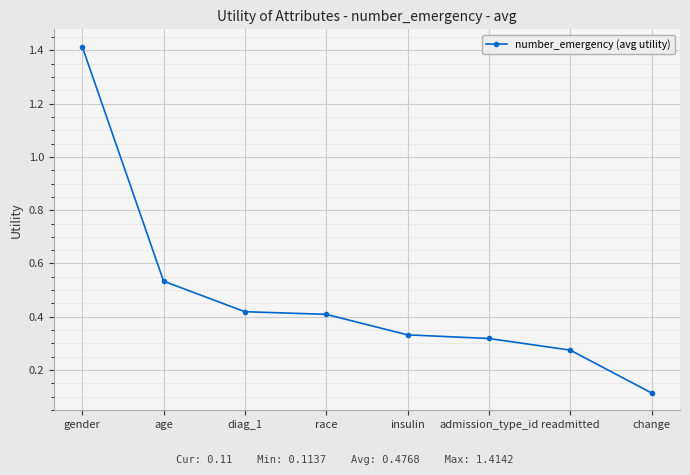

What is the label of the 6th point from the left?

admission_type_id